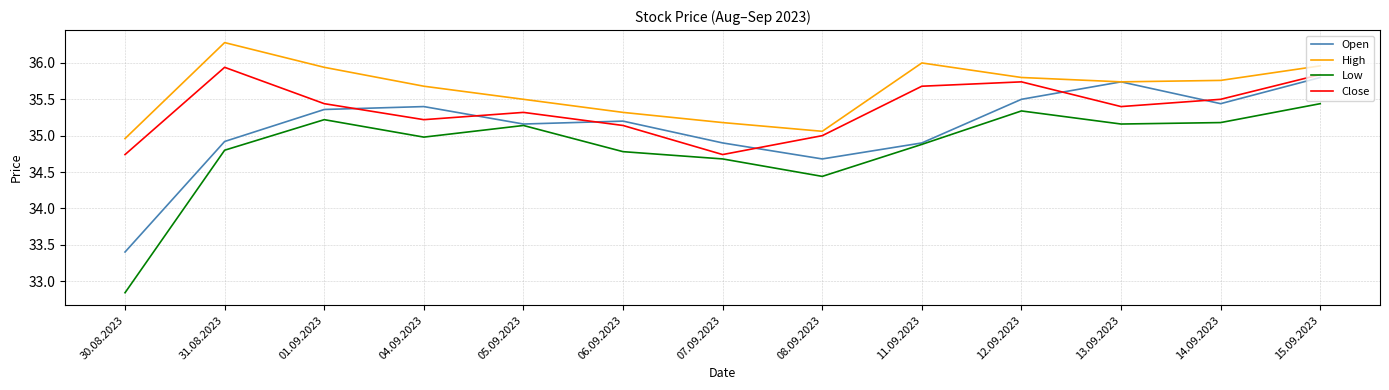

Between 30.08.2023 and 13.09.2023, which series saw the biggest shift?

Open